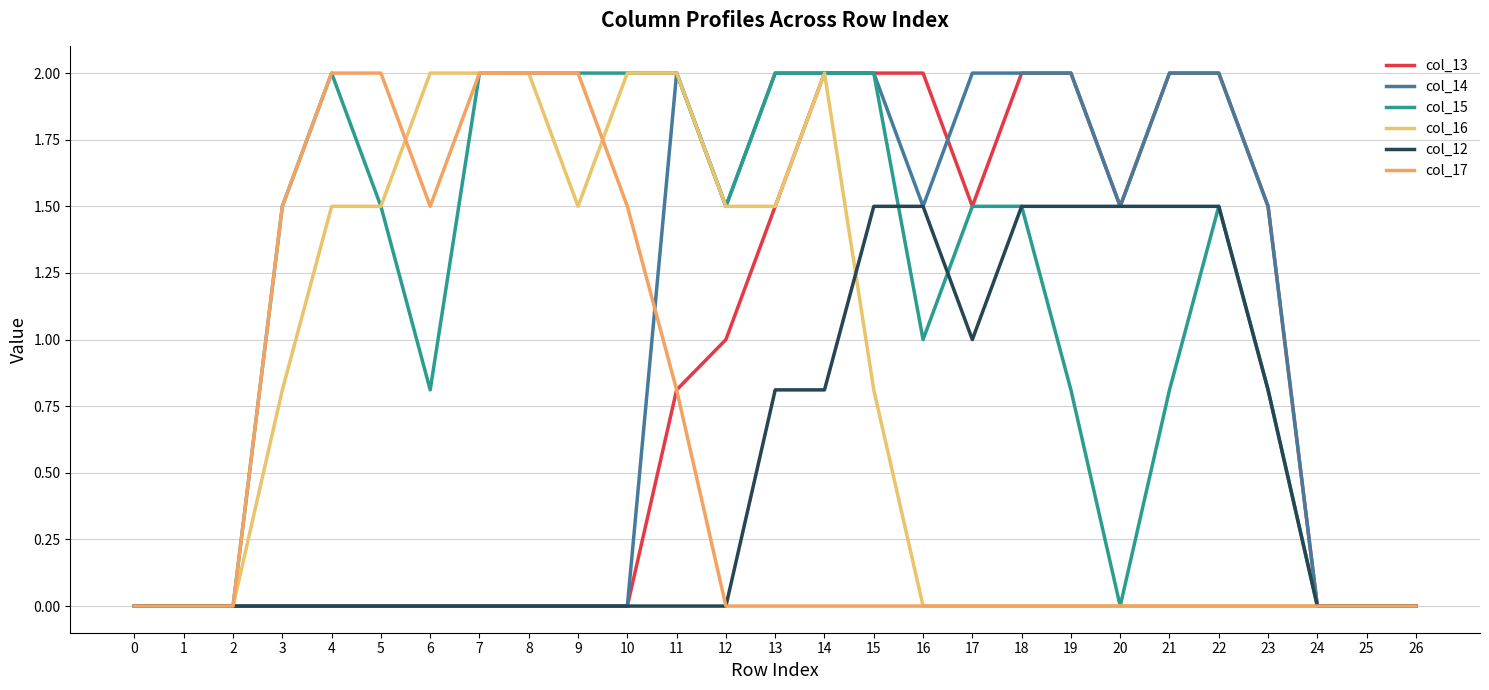

Between 16 and 19, which series saw the biggest shift?

col_14